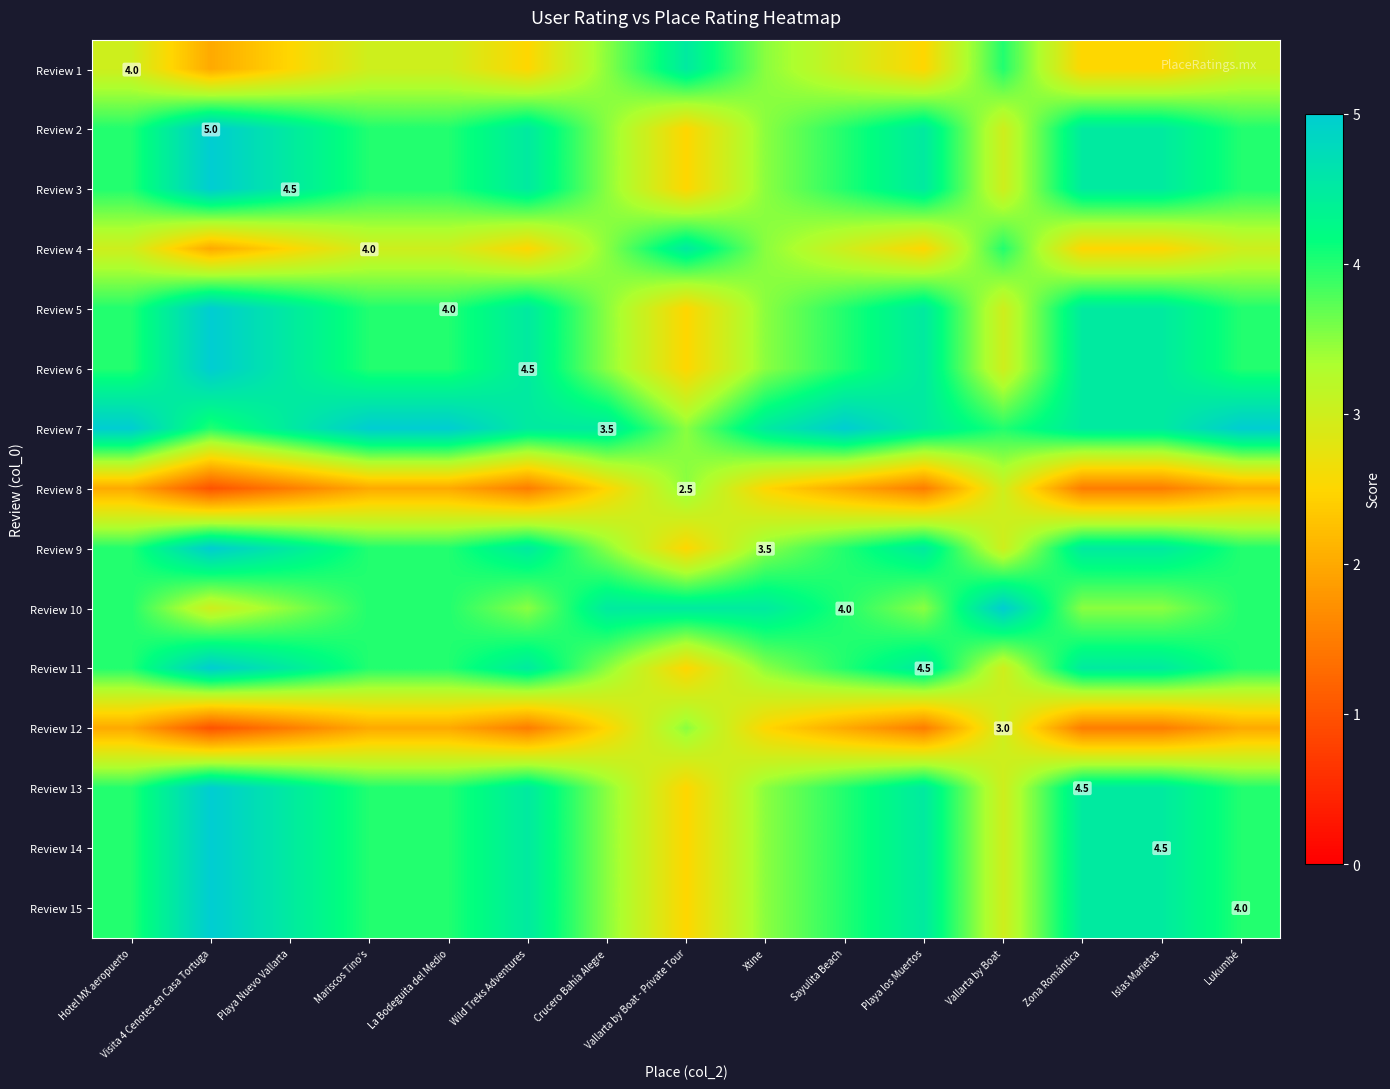

True or false: Review 15 has a value of 1.8 at Lukumbé.

False